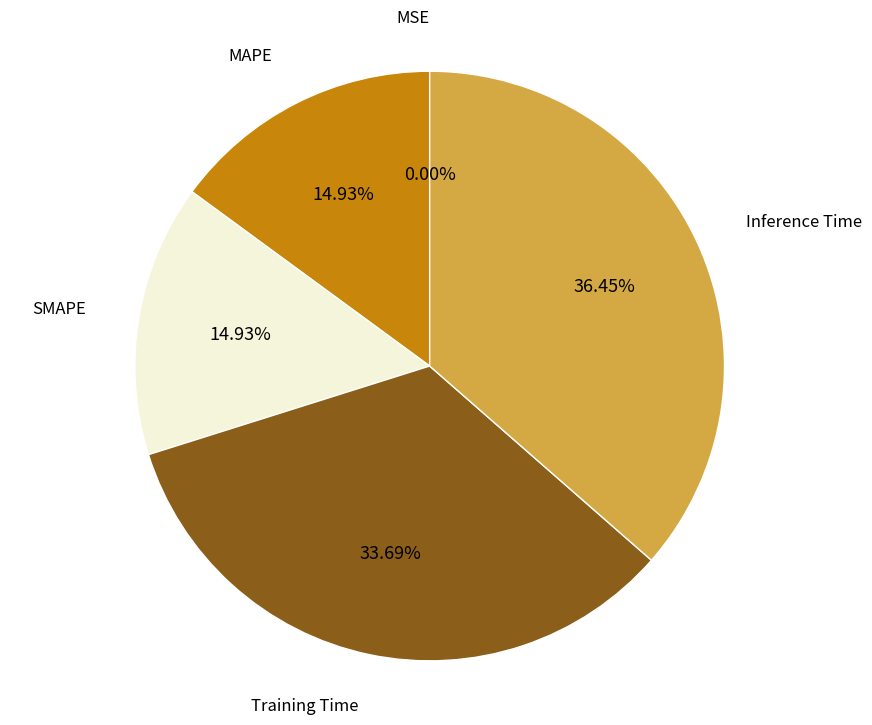

Does MAPE represent more than half of the total?

No